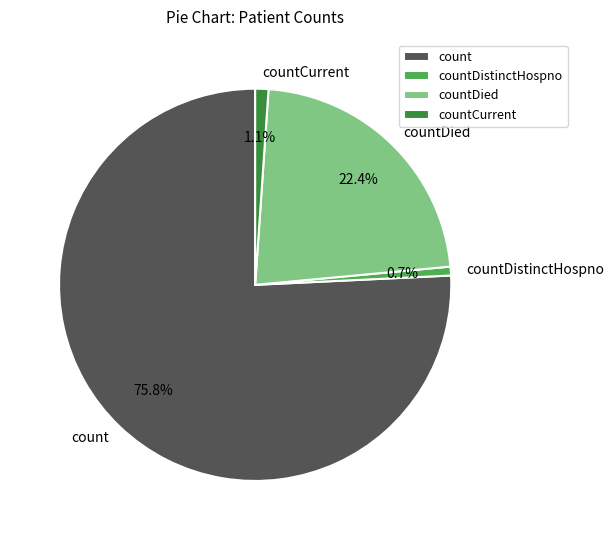

How many segments does this pie chart have?

4